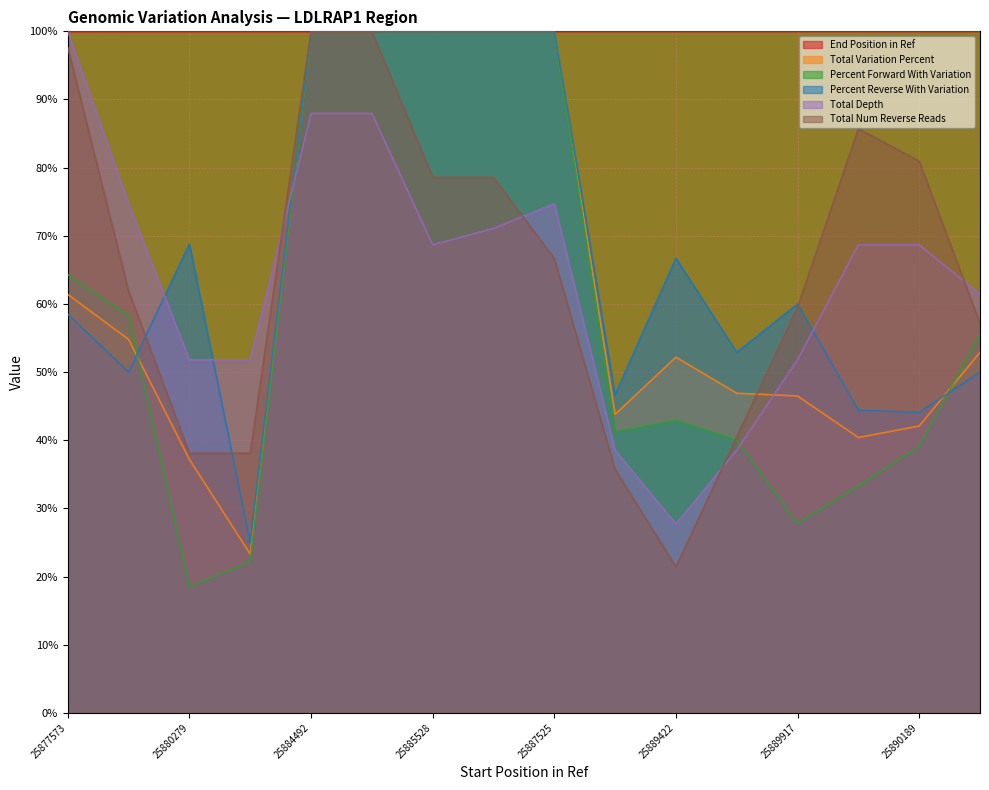

What is the average value of the Total Depth series?

64.0